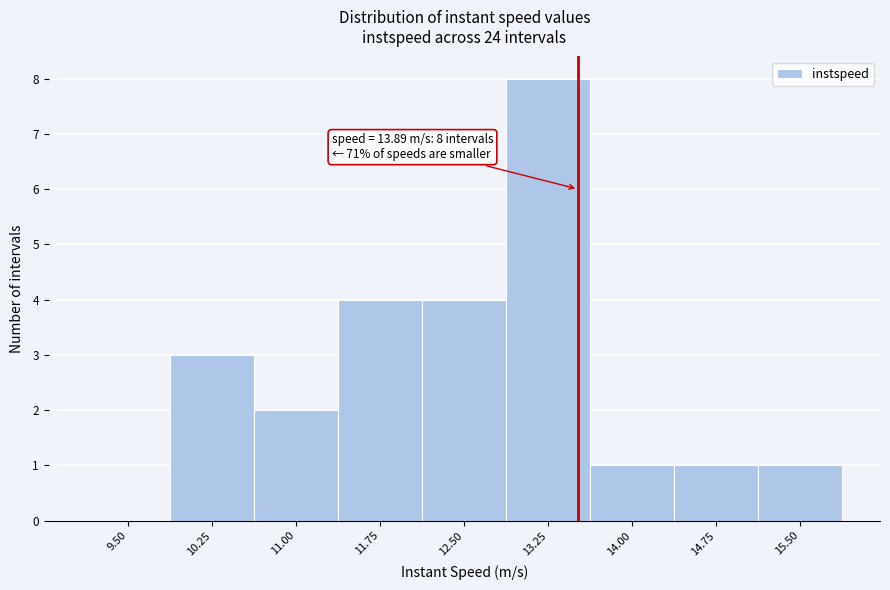

Reading left to right, what are all the values shown in this chart?

9.50=0	10.25=3	11.00=2	11.75=4	12.50=4	13.25=8	14.00=1	14.75=1	15.50=1